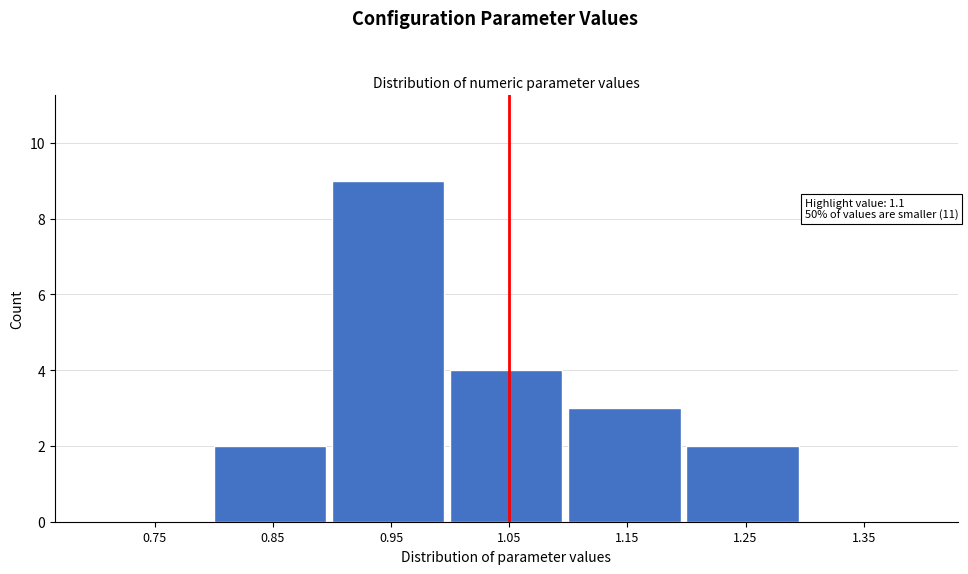

Reading right to left, extract all data points from this chart.

1.35=0	1.25=2	1.15=3	1.05=4	0.95=9	0.85=2	0.75=0